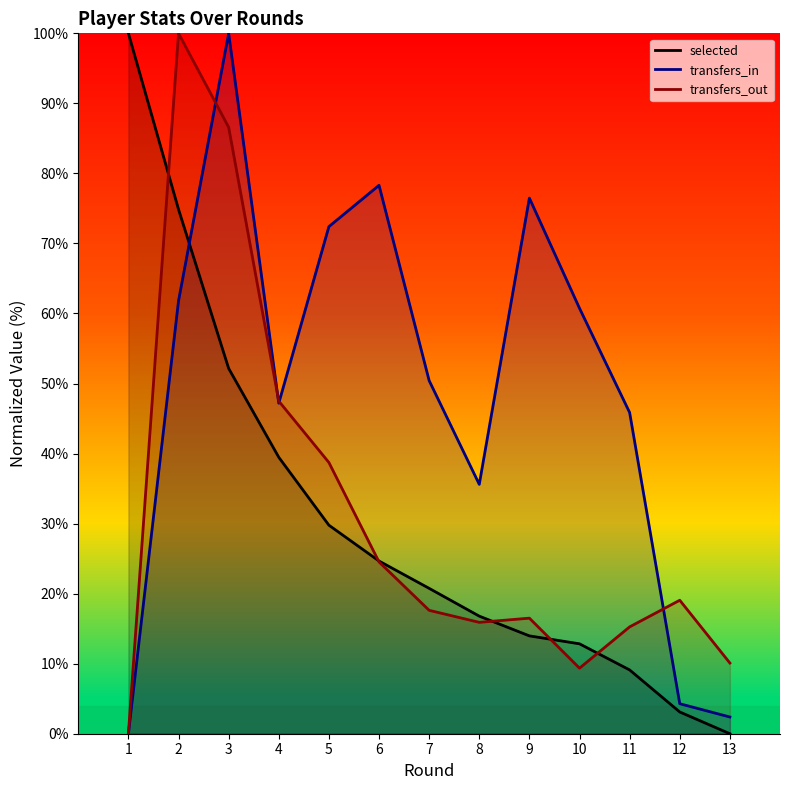

How many categories are shown in the chart?

13